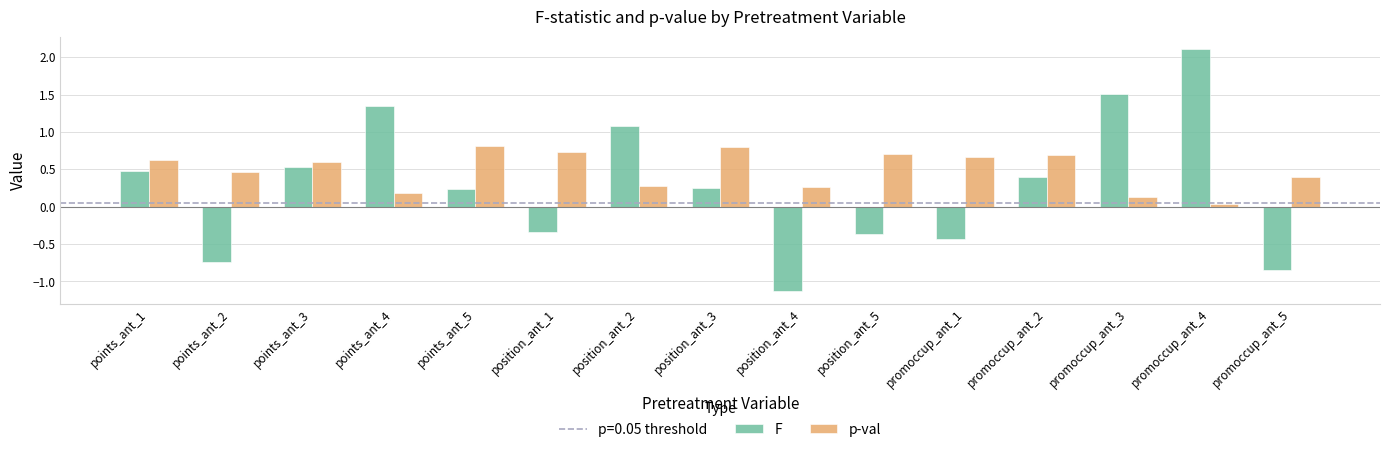

What is the difference between the maximum and minimum values in the p-val series?

0.8